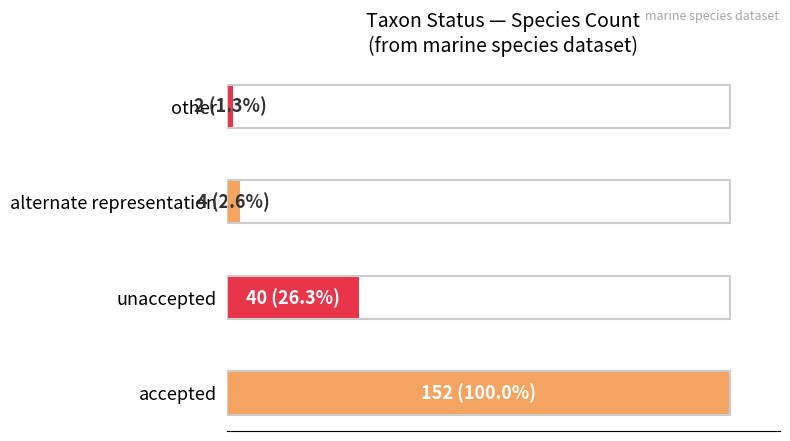

How many bars are there in total?

4